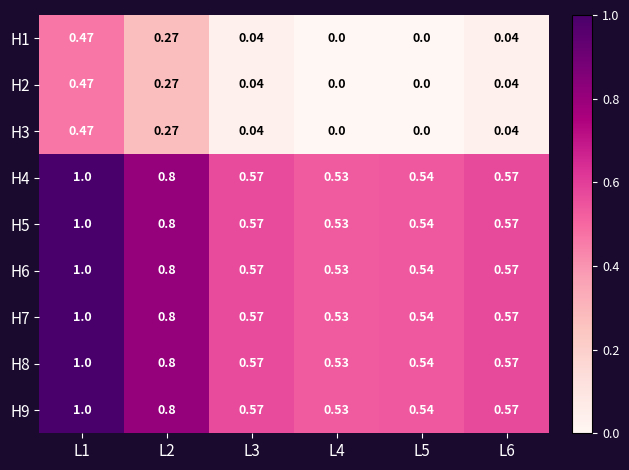

What is the maximum value shown in the chart?

1.0